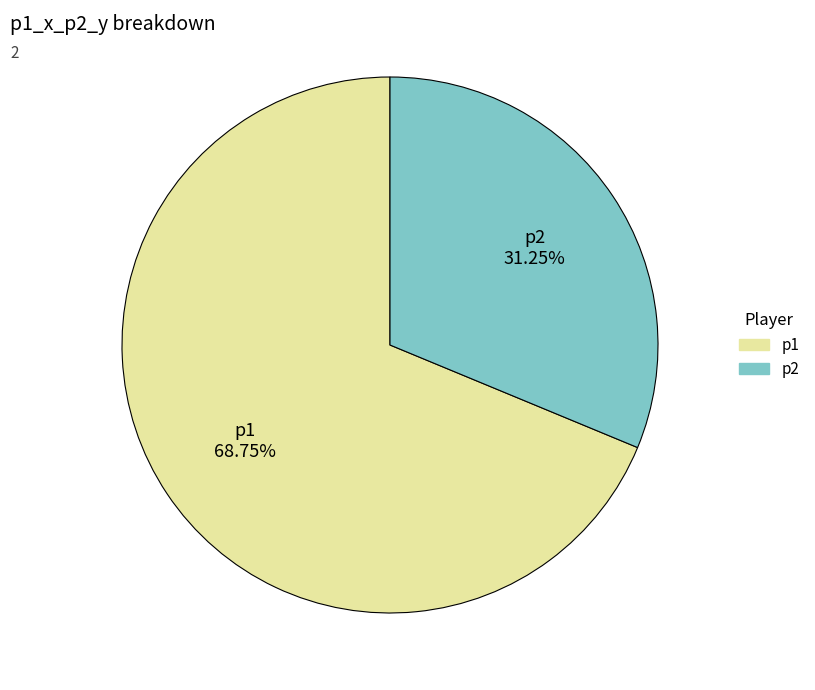

Rank the categories by value from highest to lowest.

p1, p2